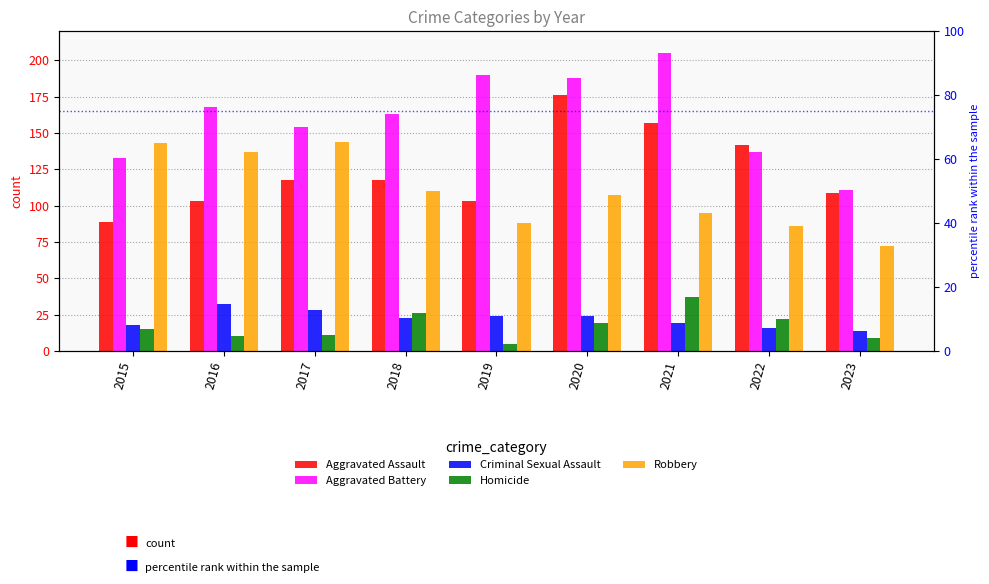

Which series changed the most between 2016 and 2023?

Robbery